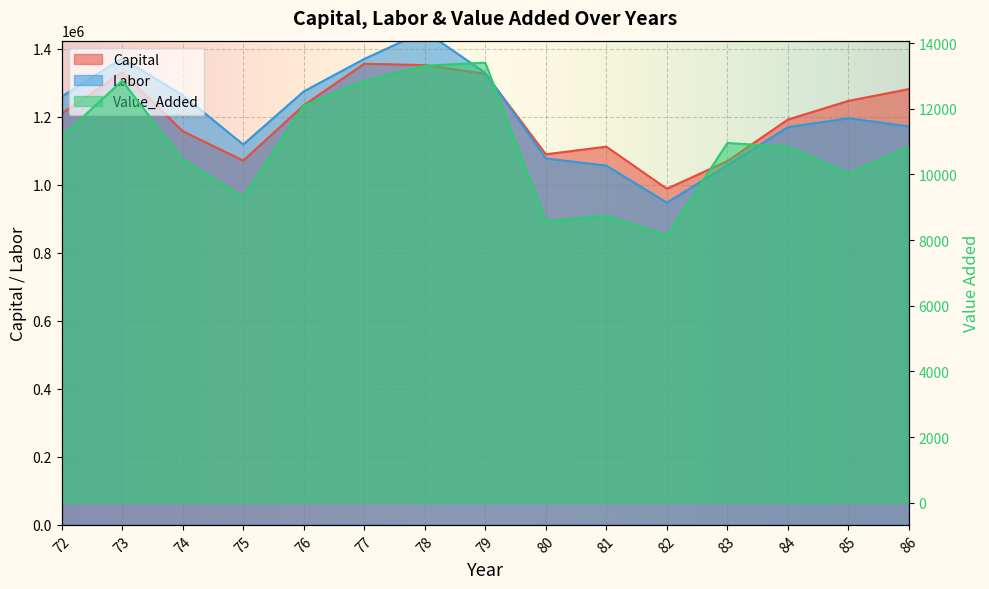

How many data points in Capital are less than 1209188?

7